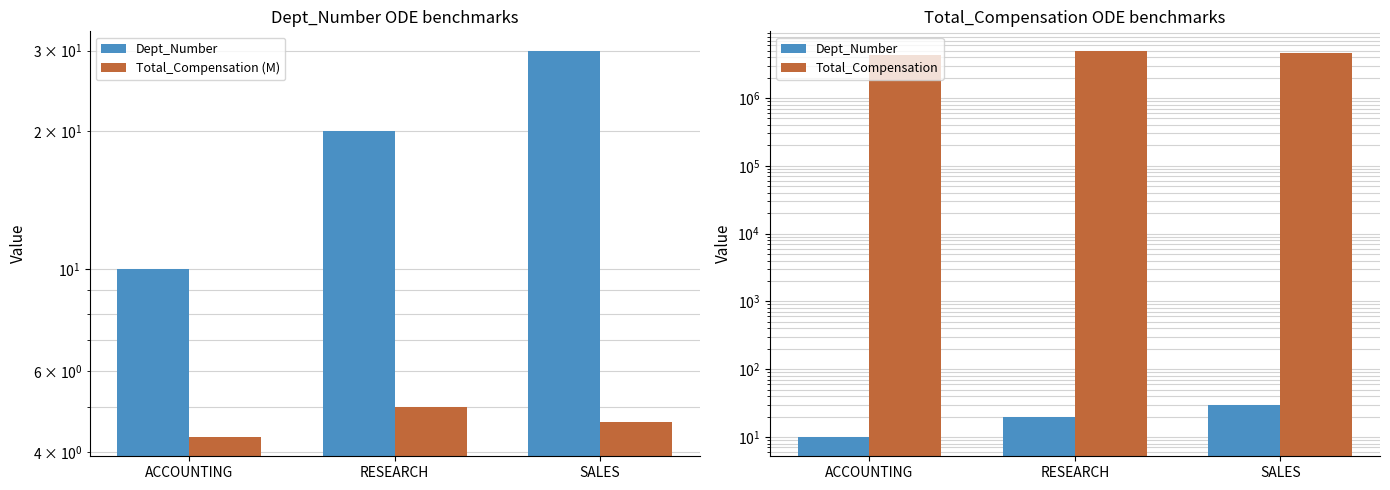

Read the Total_Compensation (M) value at SALES.

4.6